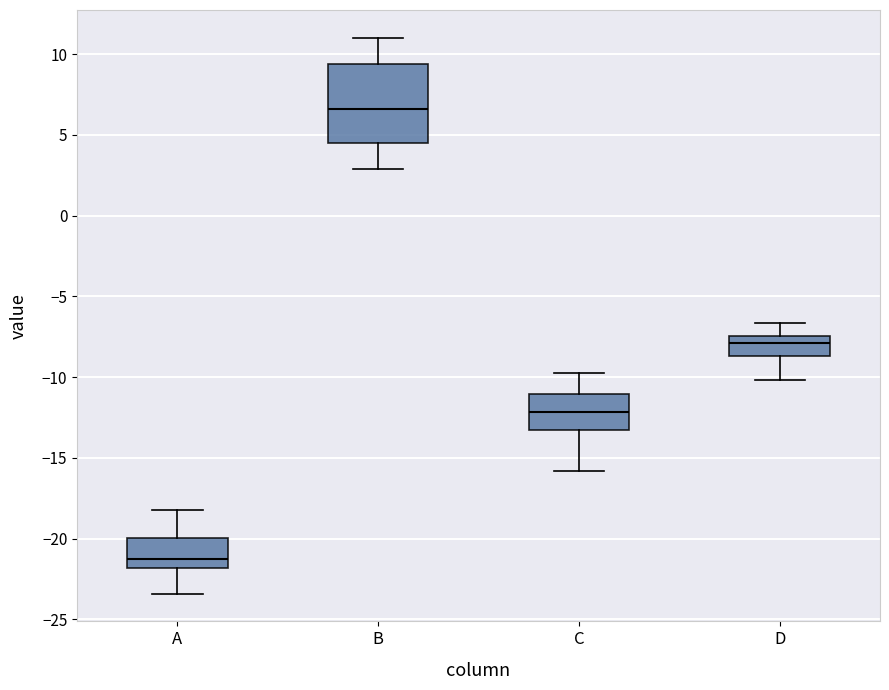

Reading left to right, read every box against the y-axis: the position of its median line, the range the box covers, and the ends of its whiskers. The values are not printed on the chart, so give them approximately, as read against the axis.

A: median -21.0, box -22.0 to -20.0, whiskers -23.5 to -18.0
B: median 6.5, box 4.5 to 9.5, whiskers 3.0 to 11.0
C: median -12.0, box -13.0 to -11.0, whiskers -16.0 to -10.0
D: median -8.0, box -8.5 to -7.5, whiskers -10.0 to -6.5